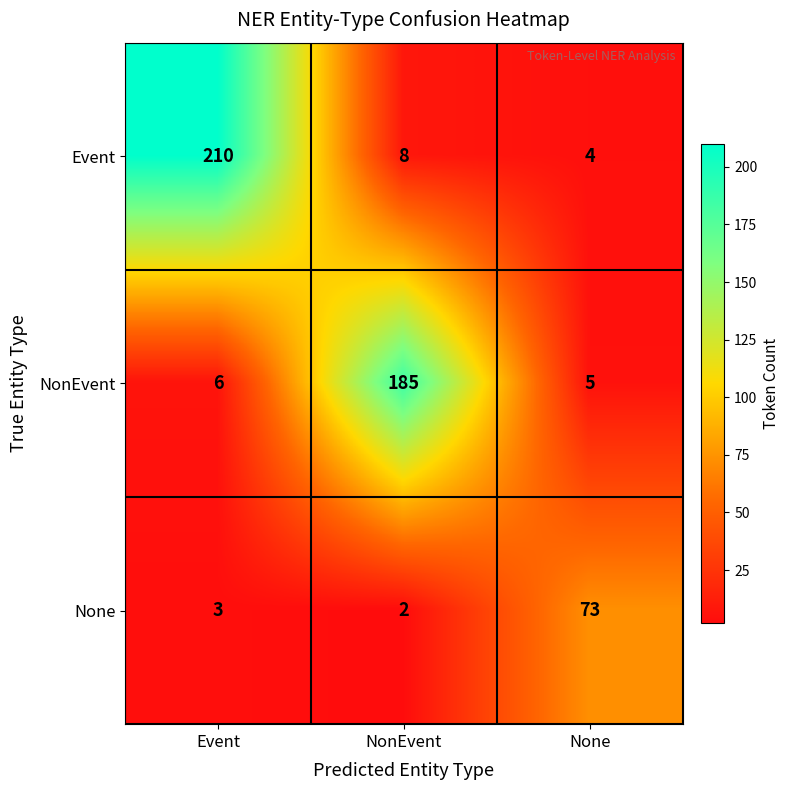

Where is None nearest to the value 37?

Event